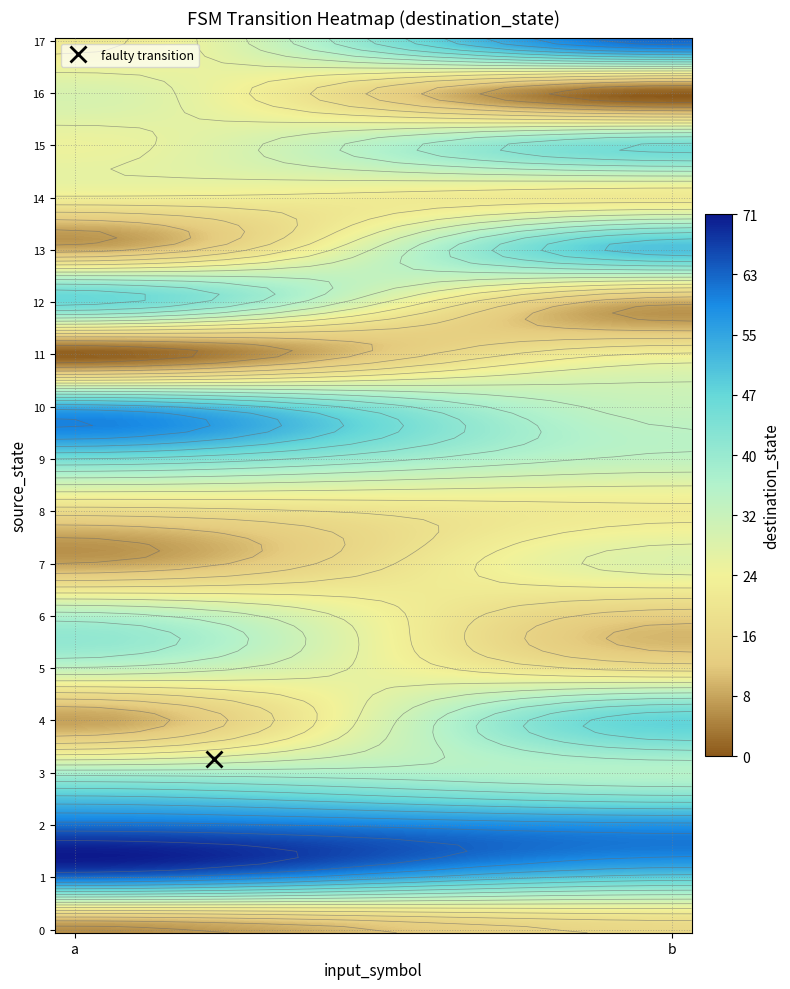

Reading left to right, what are all the values shown in this chart?

0: 6	16
1: 62	49
2: 62	58
3: 37	35
4: 8	48
5: 33	18
6: 36	13
7: 8	28
8: 17	22
9: 45	33
10: 54	32
11: 1	23
12: 47	9
13: 9	51
14: 23	21
15: 25	45
16: 29	1
17: 21	63